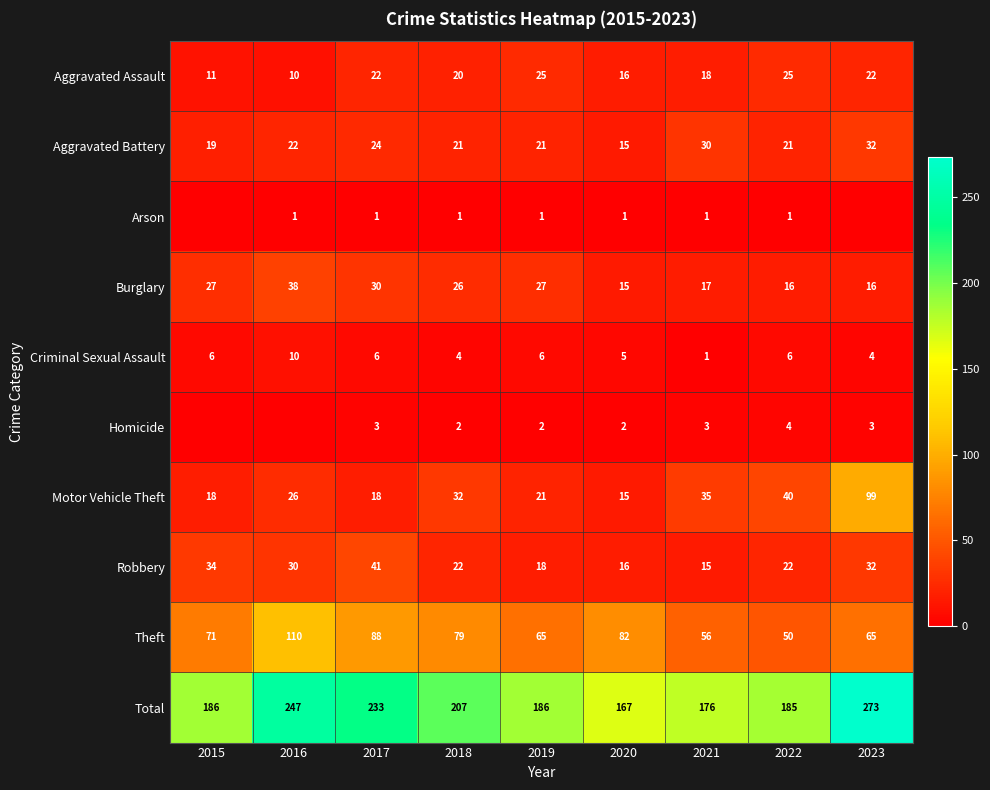

Is it true that Arson equals 2 at 2016?

False